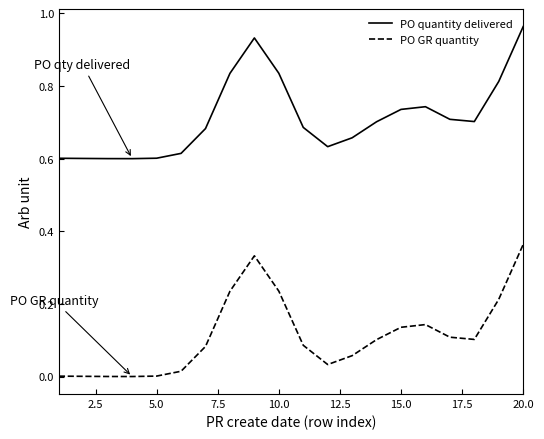

Which series has the largest total across all categories?

PO quantity delivered